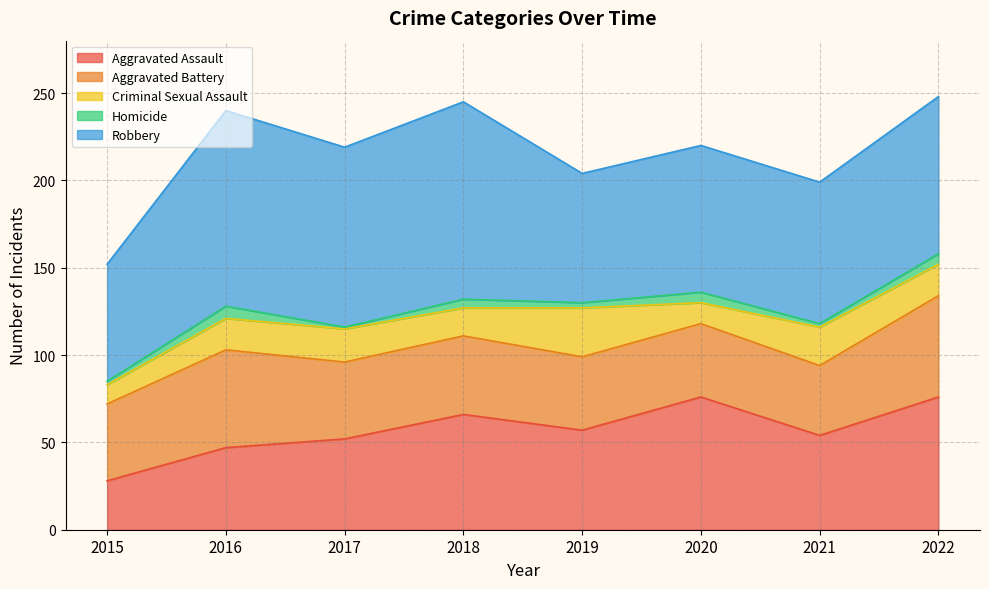

What is the highest value of the Criminal Sexual Assault series?

28